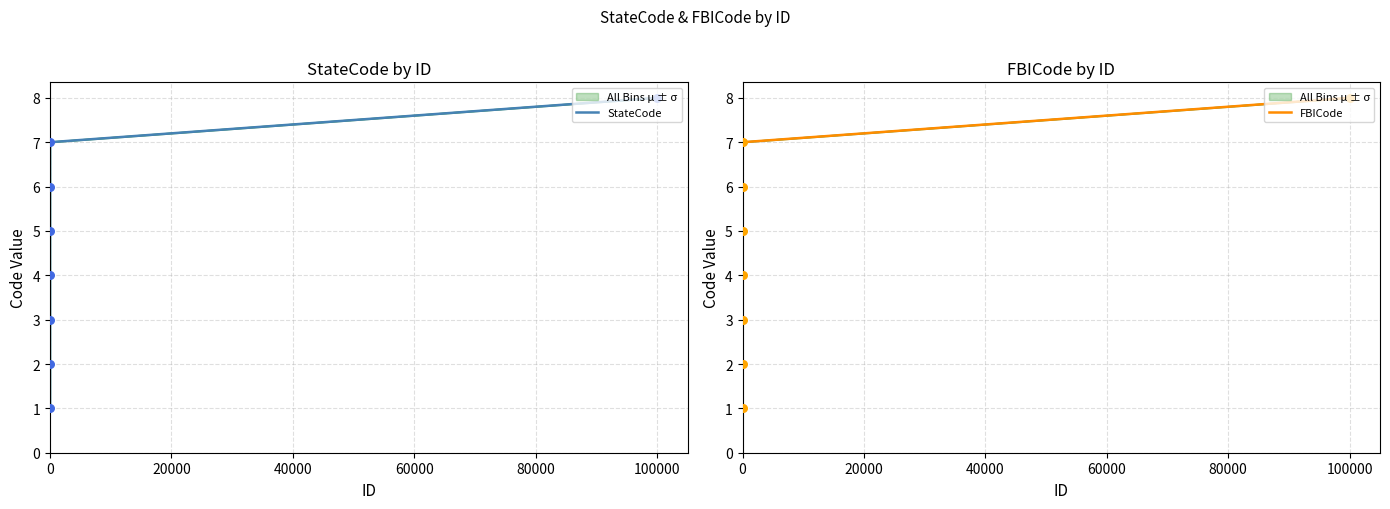

Which series contains the highest Y value?

StateCode